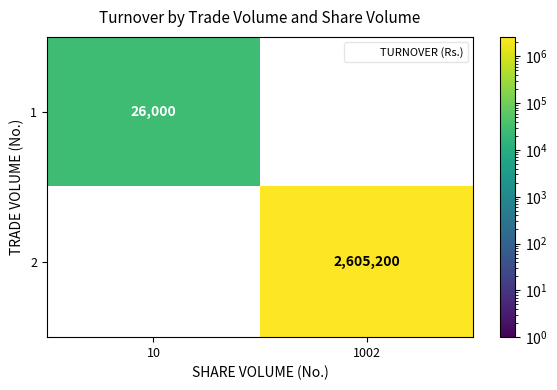

What is the difference between the maximum and minimum values in the 1 series?

26000